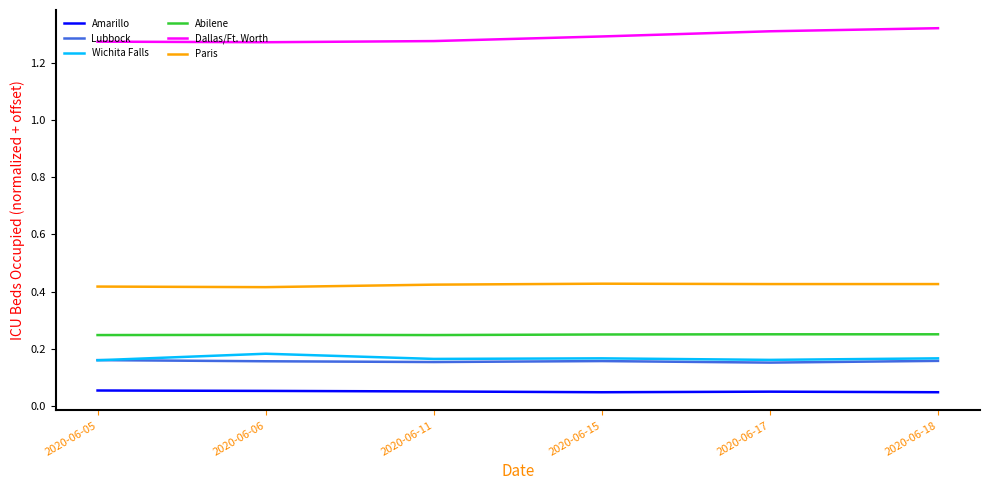

Count the Lubbock values in the range 0 to 1.

6